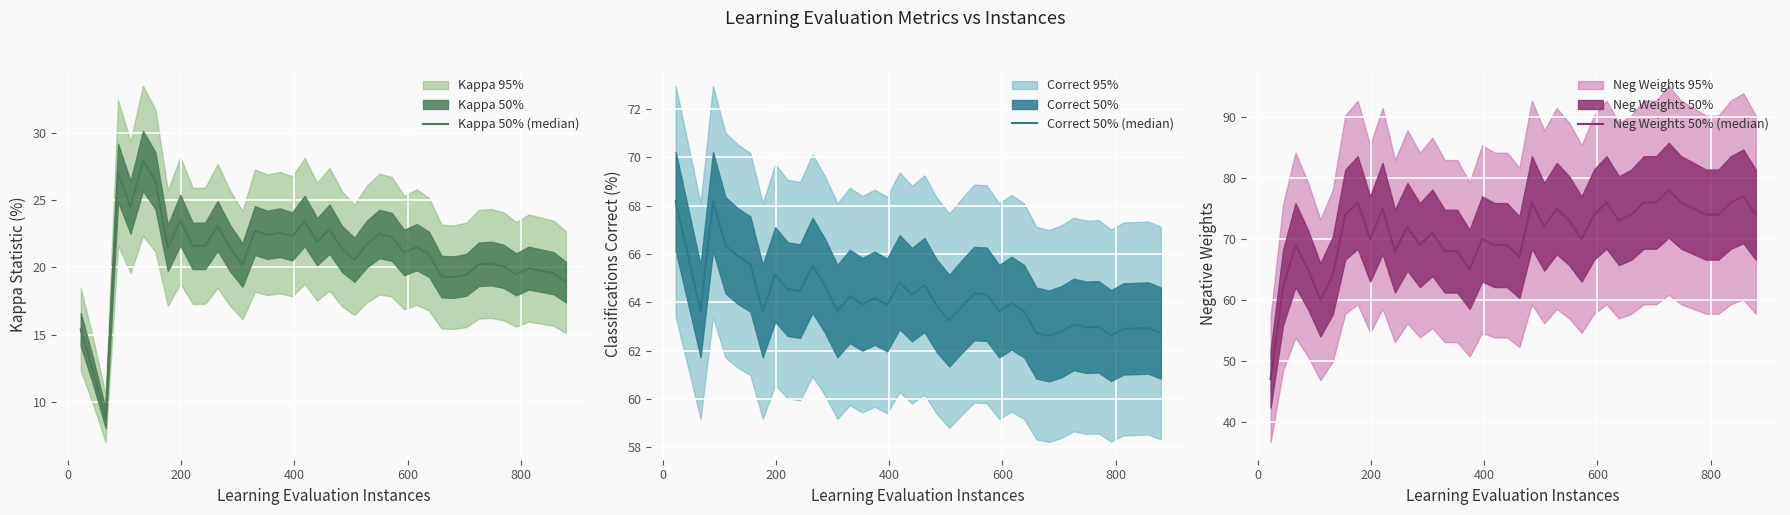

What is the smallest value displayed?

8.8